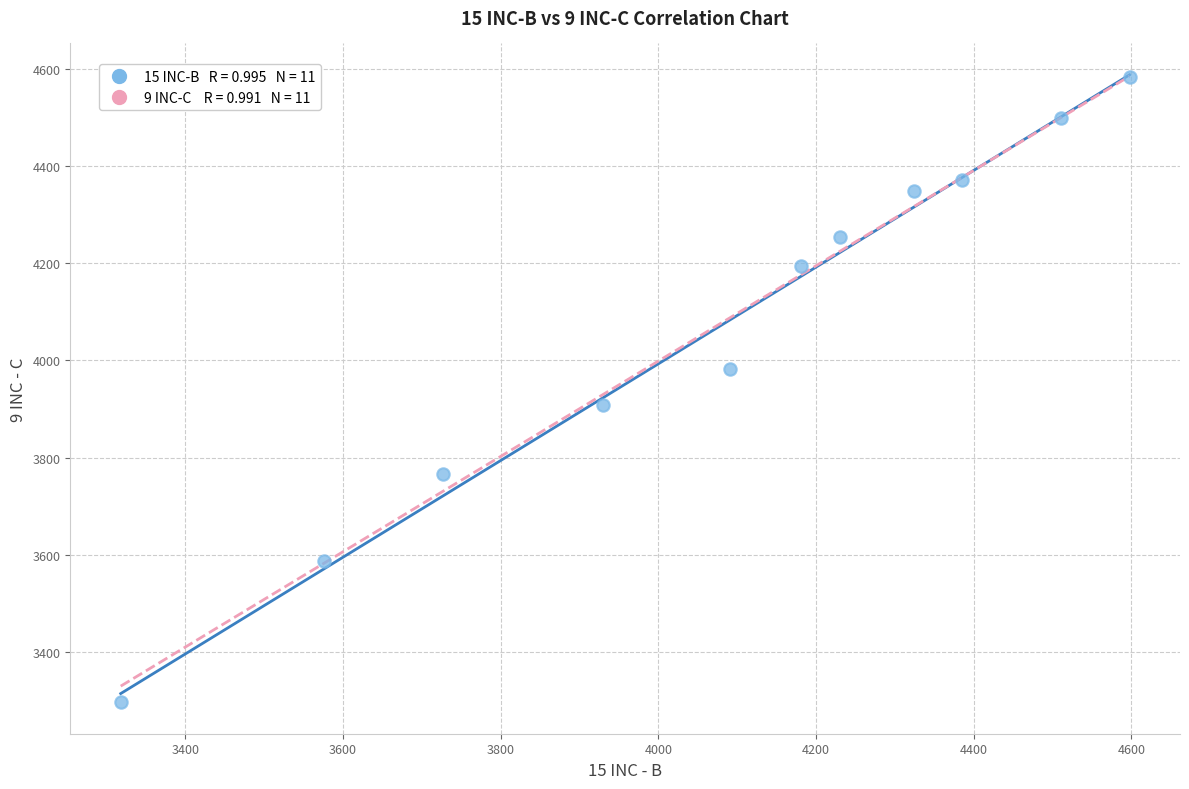

What is the range of X values (max minus min)?

1279.7